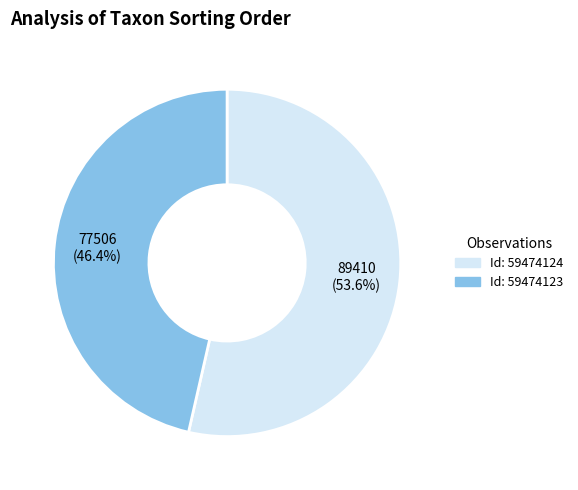

Is there any slice that represents more than half of the pie?

Yes